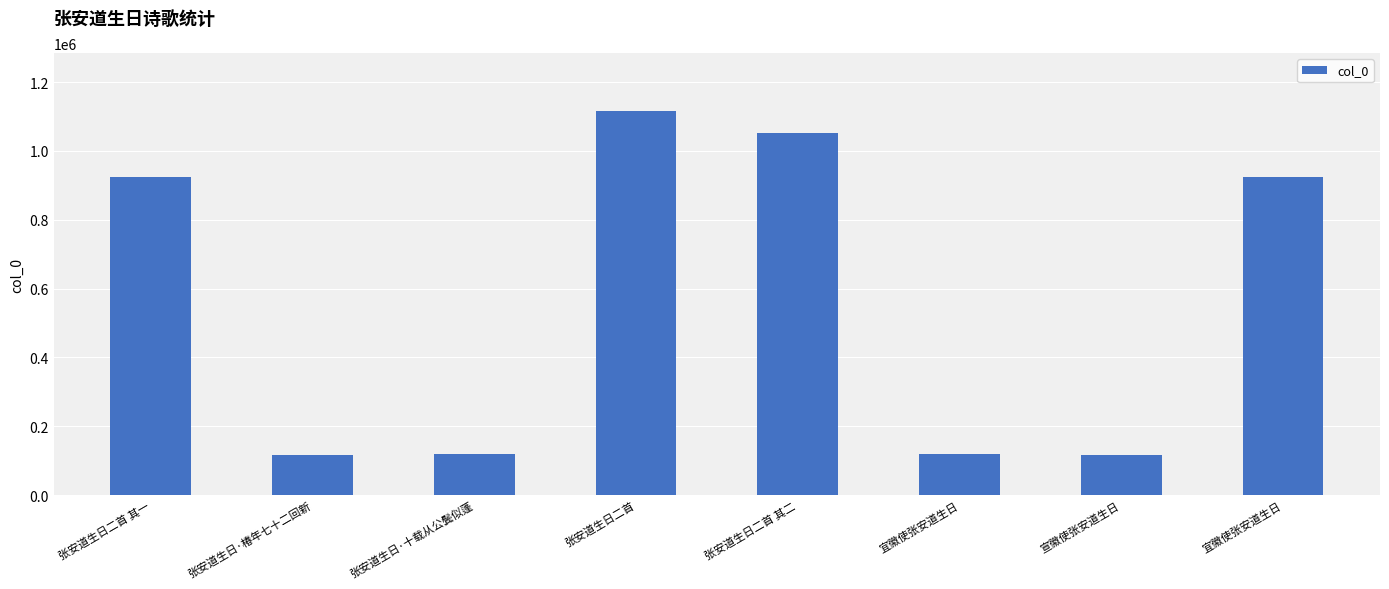

How many bars are there in total?

8